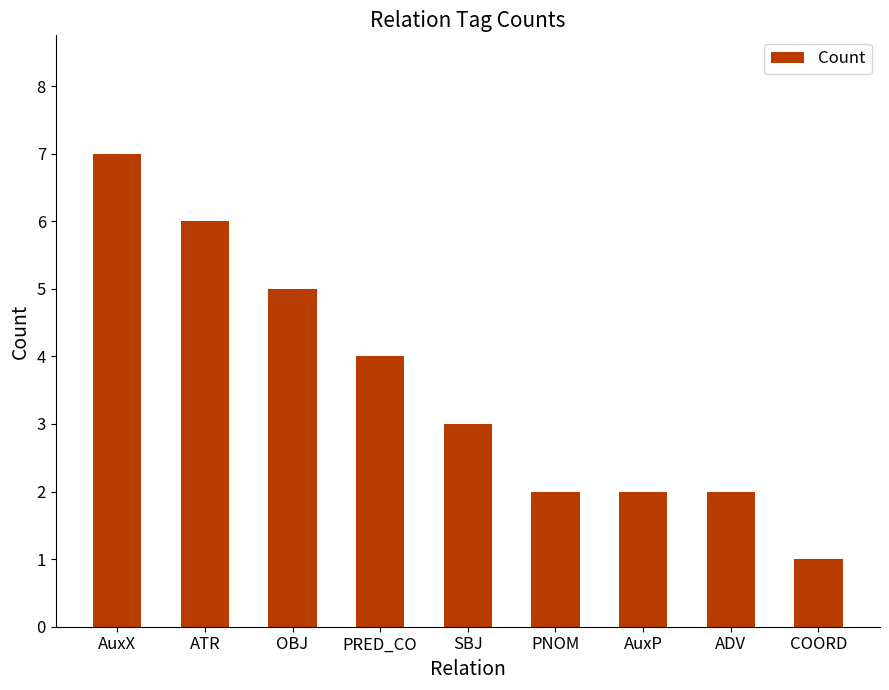

What is the difference between the values at PRED_CO and SBJ?

1